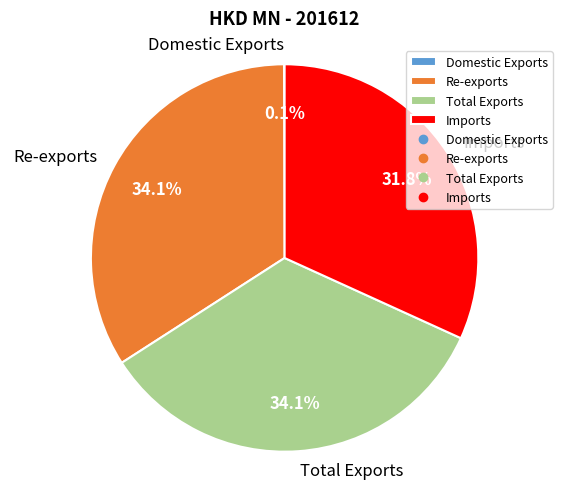

What is the ratio of the value at Re-exports to the value at Imports?

1.1